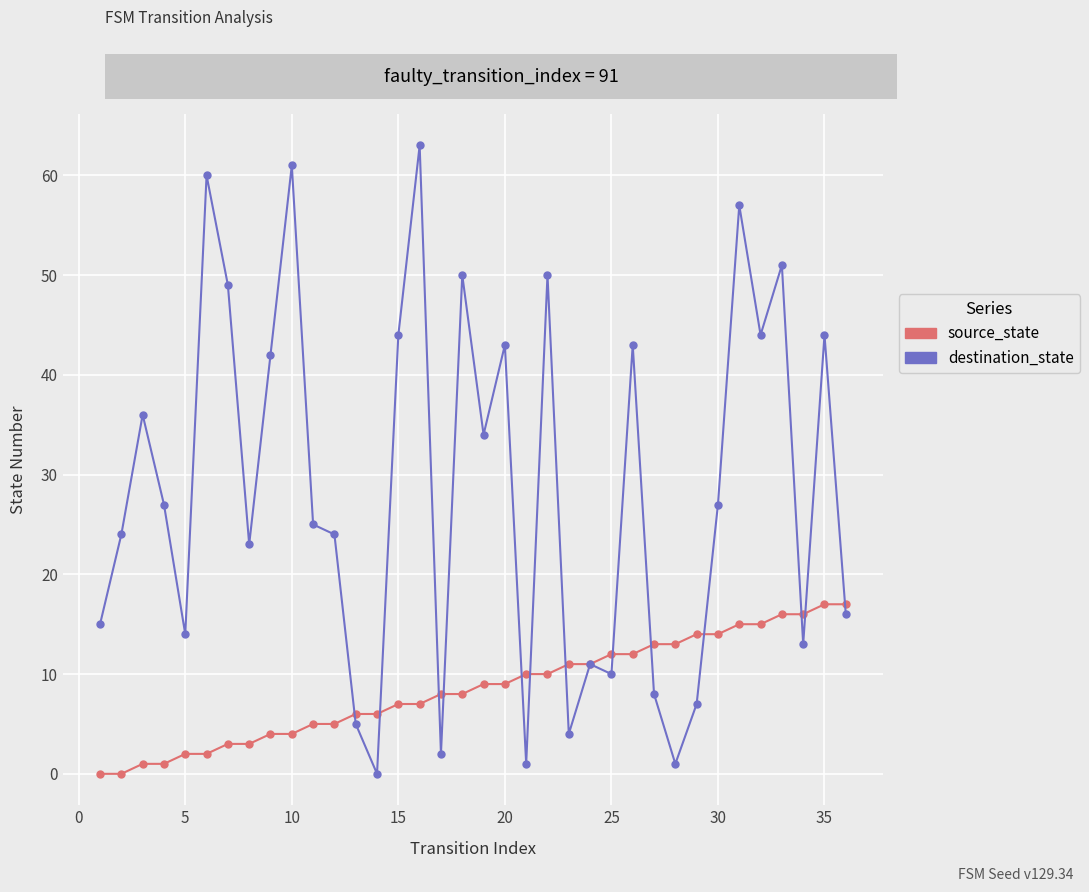

Is this an area chart (filled region under the line)?

No